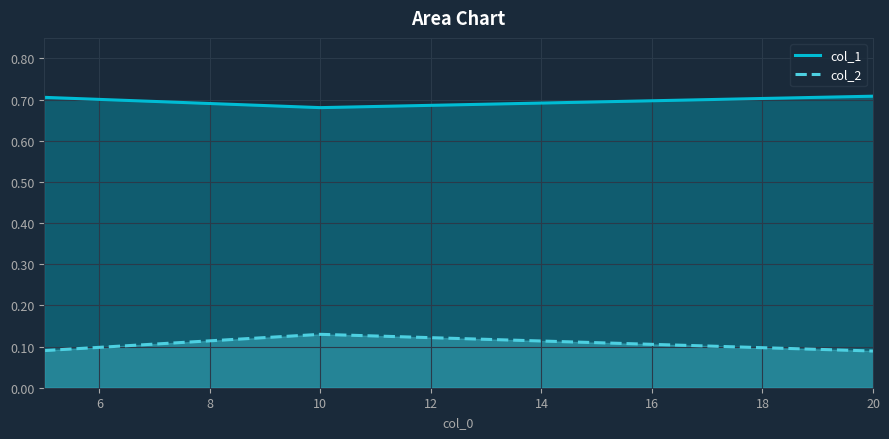

Is the value of col_1 at 10 greater than the value of col_2 at 10?

Yes